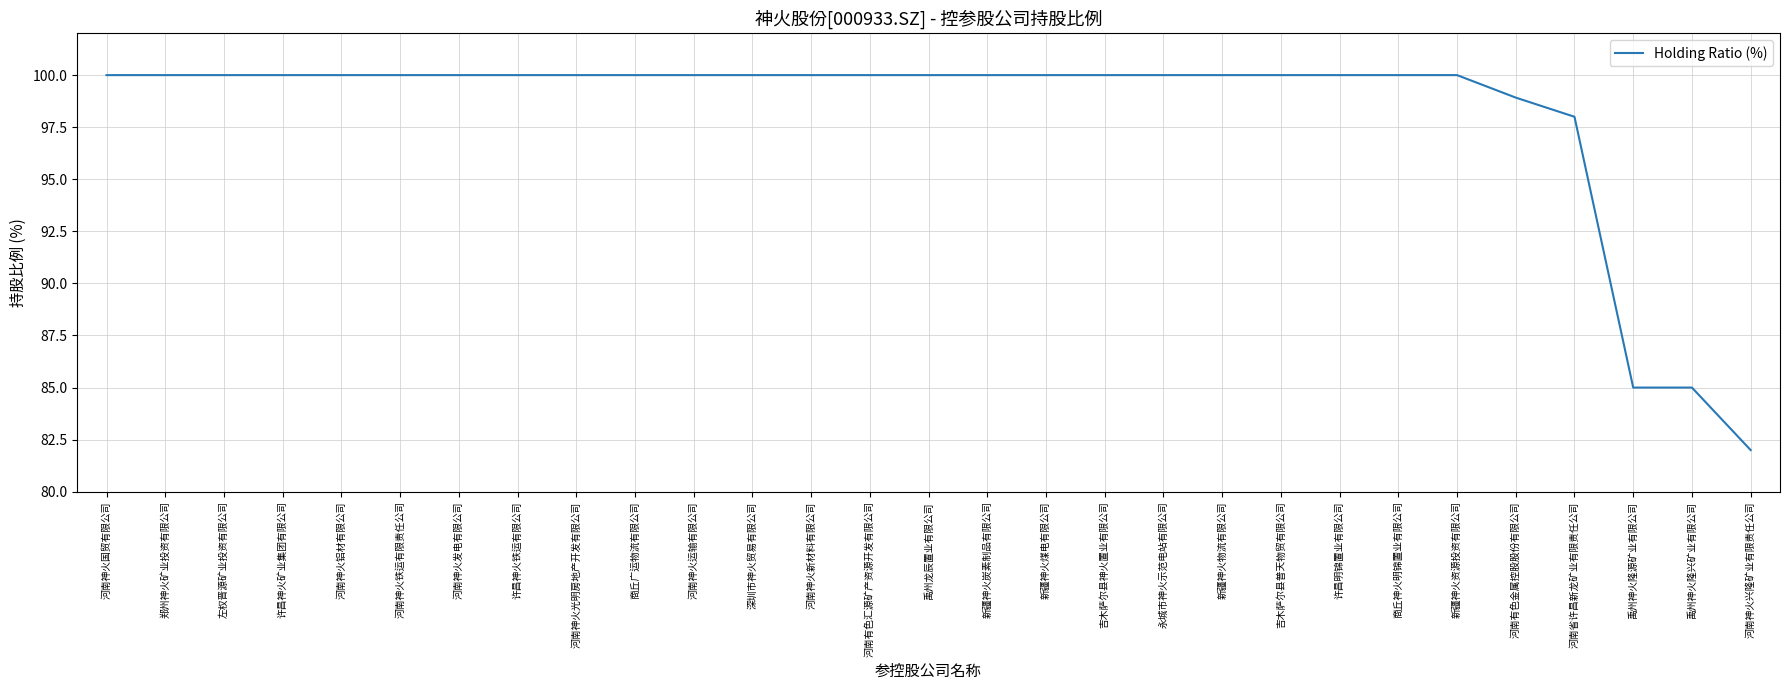

Does the chart display data point markers on the line(s)?

No